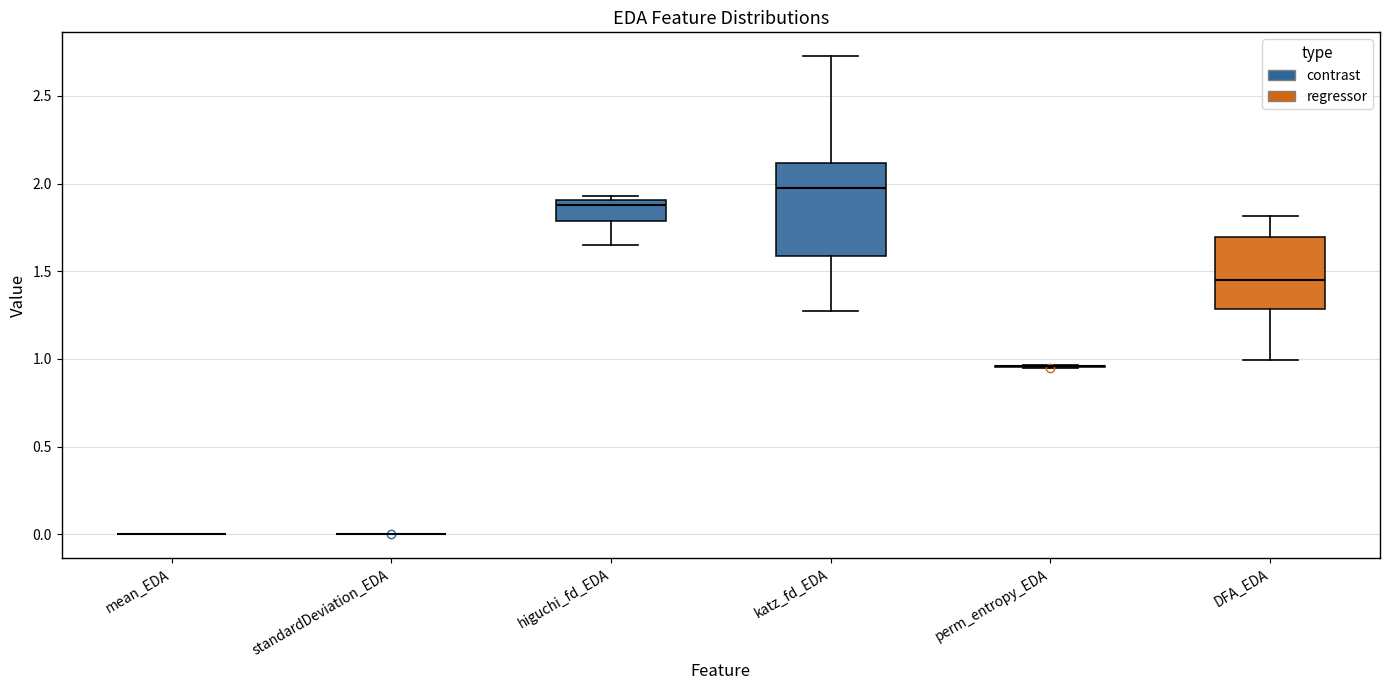

Reading left to right, transcribe this box plot: for each box, give where its median line is, the range the box spans, and where its two whiskers end, as read against the y-axis. The values are not printed on the chart, so give them approximately, as read against the axis.

mean_EDA: box collapsed to a line at 0.00, whiskers 0.00 to 0.00
standardDeviation_EDA: box collapsed to a line at 0.00, whiskers 0.00 to 0.00
higuchi_fd_EDA: median 1.90 (just below the box's upper edge), box 1.80 to 1.90, whiskers 1.65 to 1.95
katz_fd_EDA: median 1.95, box 1.60 to 2.10, whiskers 1.30 to 2.75
perm_entropy_EDA: box collapsed to a line at 0.95, whiskers 0.95 to 0.95
DFA_EDA: median 1.45, box 1.30 to 1.70, whiskers 1.00 to 1.80